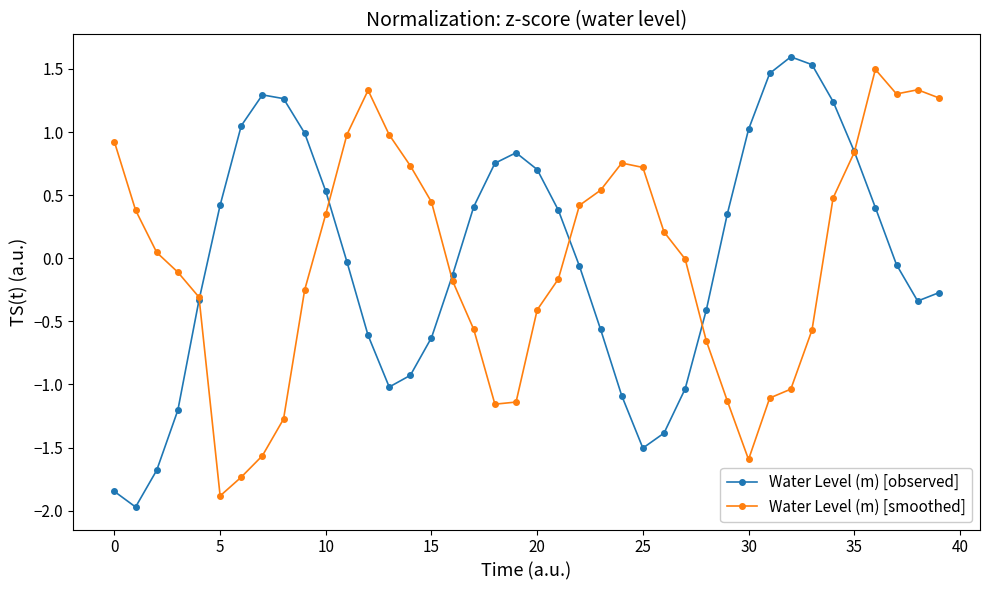

How many interior local valleys does the Water Level (m) [smoothed] series have?

4